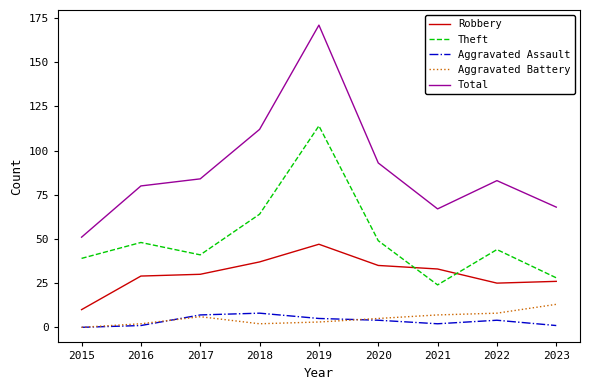

Does the chart have visible grid lines?

No